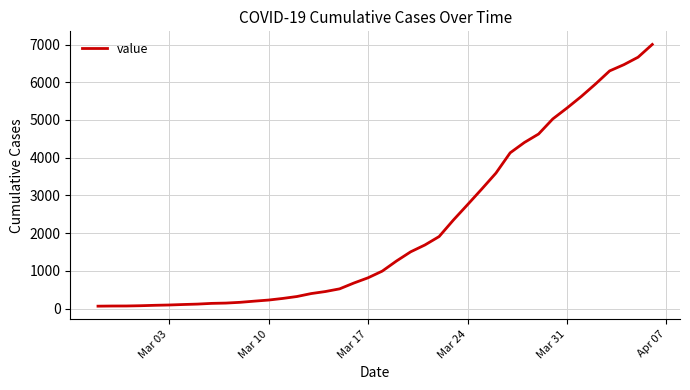

How many values are below 993?

20